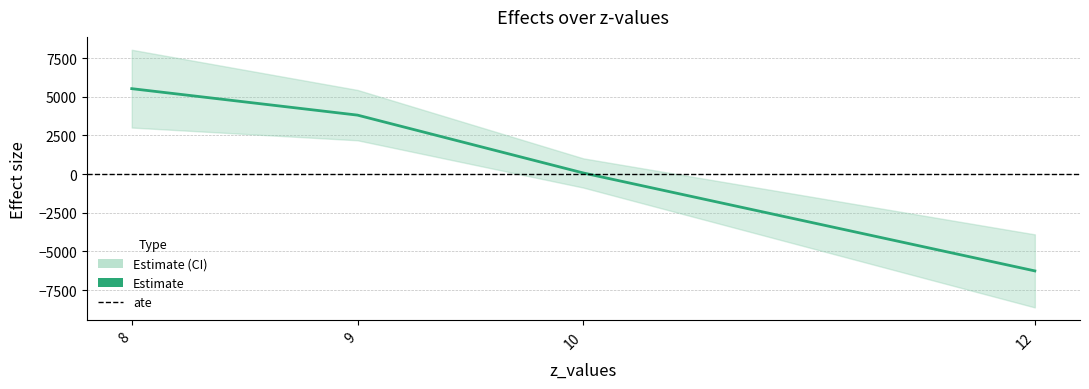

Which category has the lowest value across all series?

12.0